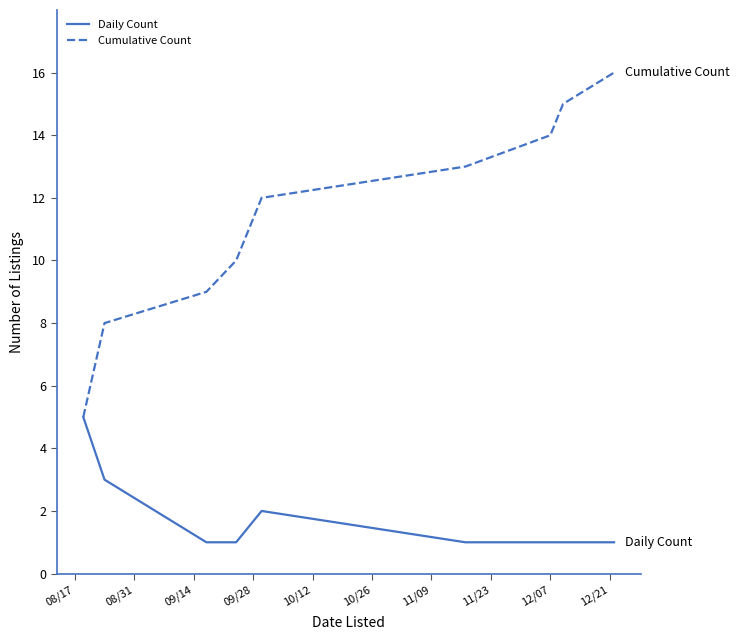

What is the highest value of the Daily Count series?

5